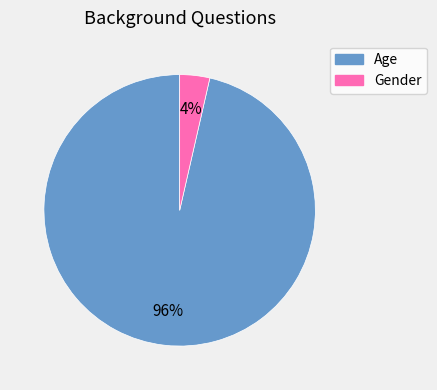

True or false: Gender accounts for 4% of the total.

True